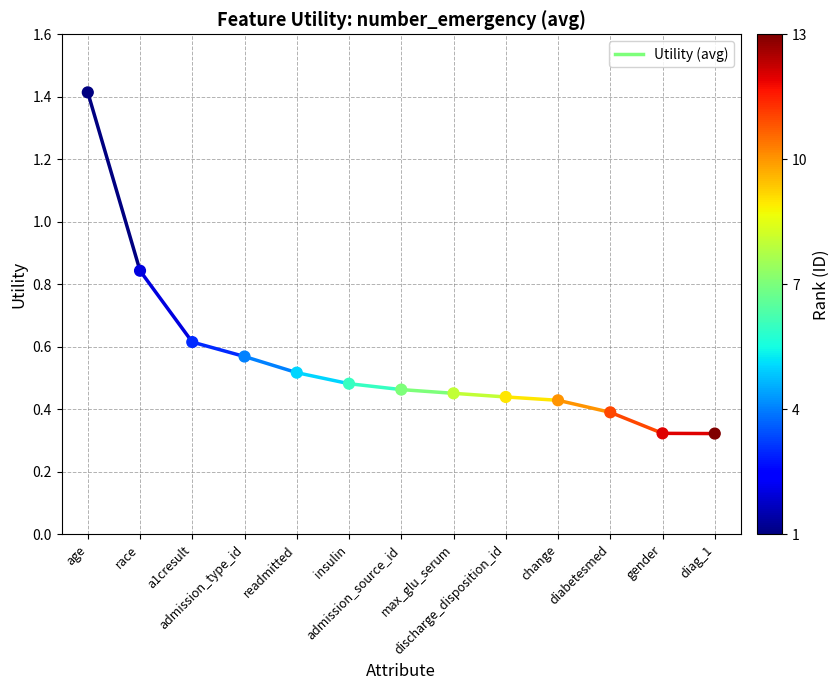

What is the range of X values (max minus min)?

12.0